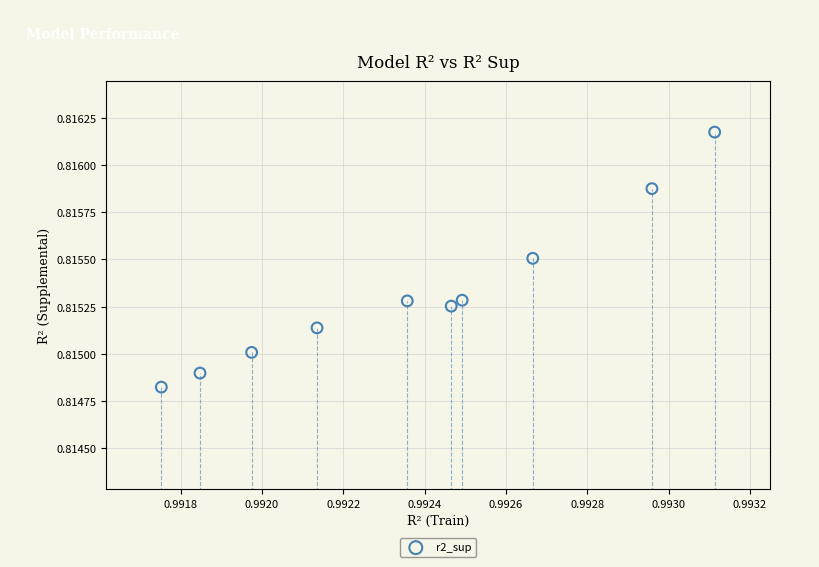

What is the average X value?

1.0